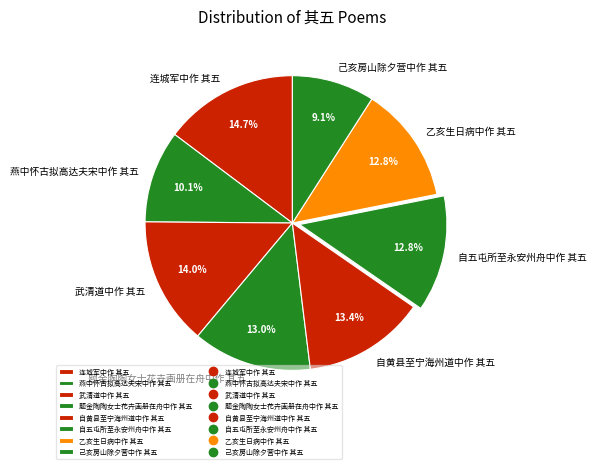

Is the sum of 自黄县至宁海州道中作 其五 and 武清道中作 其五 greater than half?

No